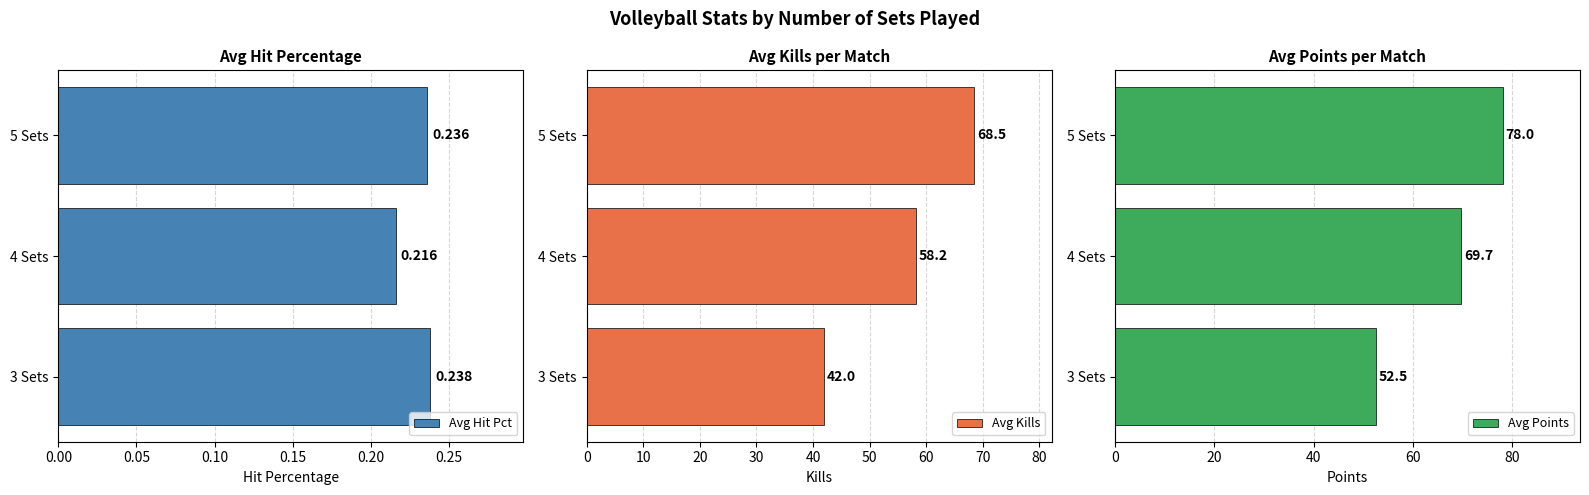

What is the average value of the Avg Hit Pct series?

0.2